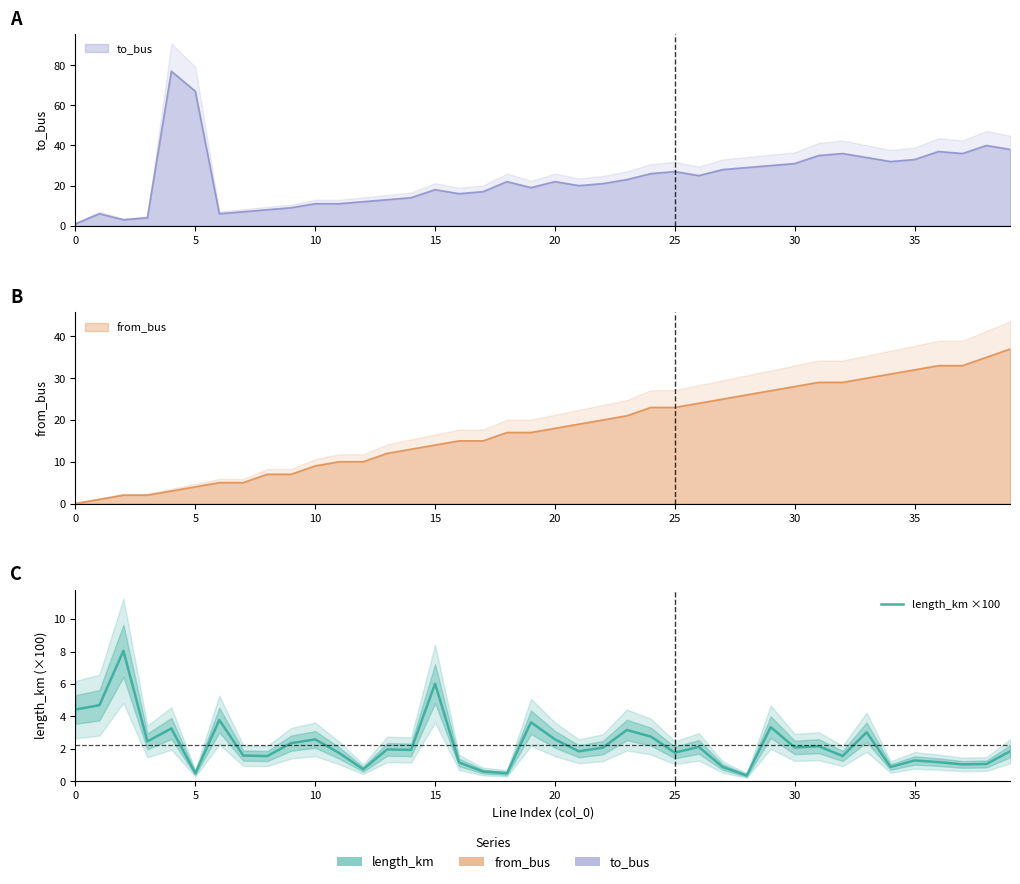

True or false: the data shows 1.3 at 35.

True